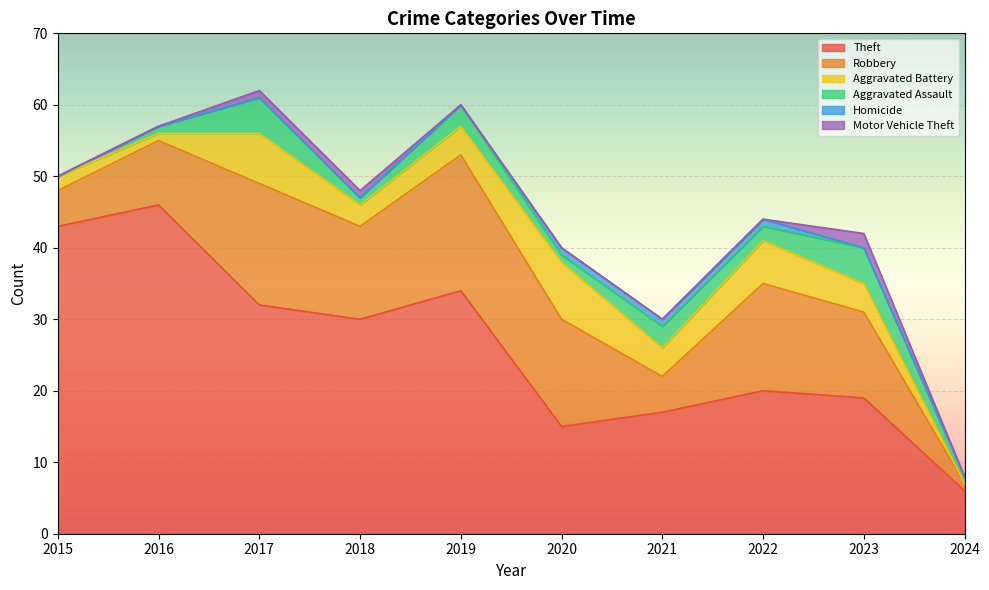

What are all the series names shown in the legend?

Theft, Robbery, Aggravated Battery, Aggravated Assault, Homicide, Motor Vehicle Theft